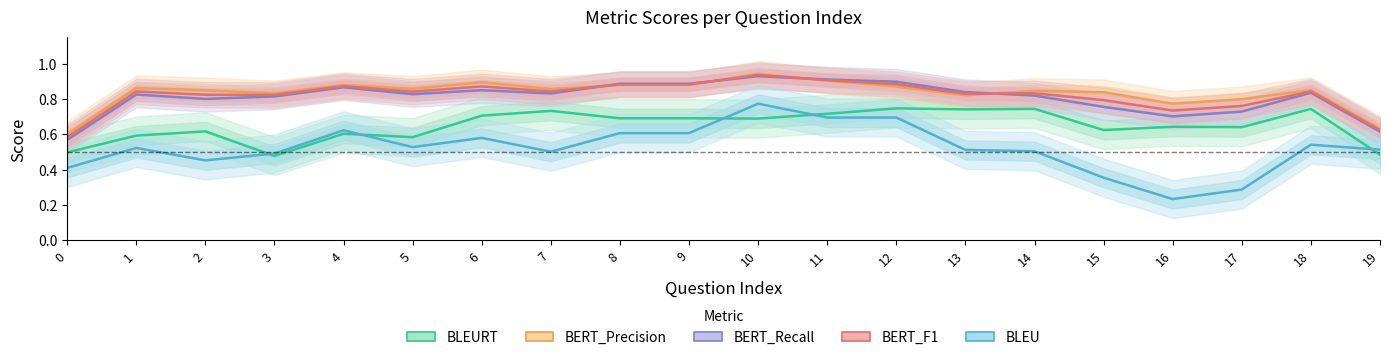

What is the value of the BLEU point at the 4th from the left?

0.5